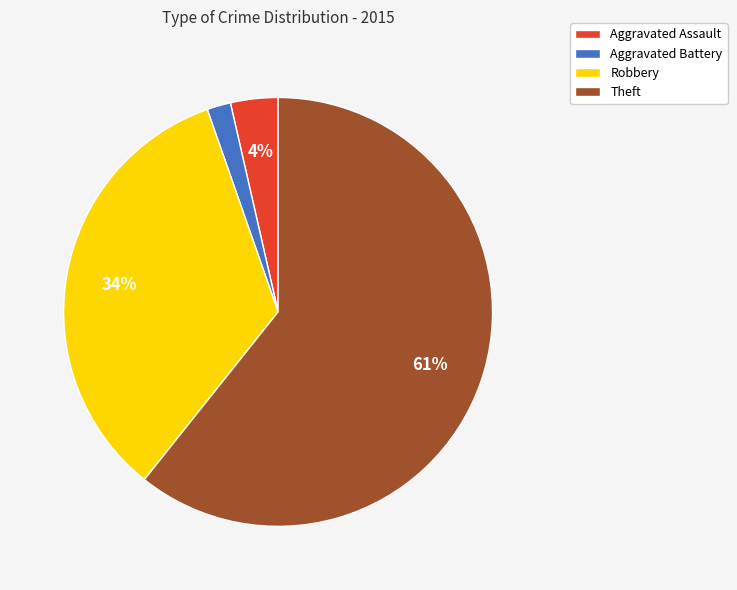

True or false: Aggravated Battery accounts for 2% of the total.

True